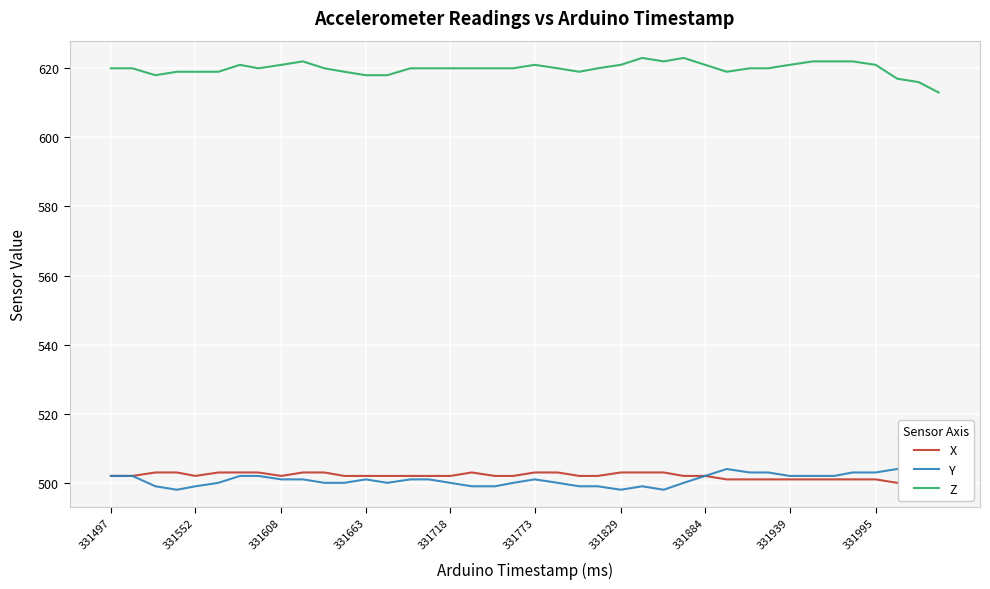

True or false: Z has a value of 621 at 331995.

True